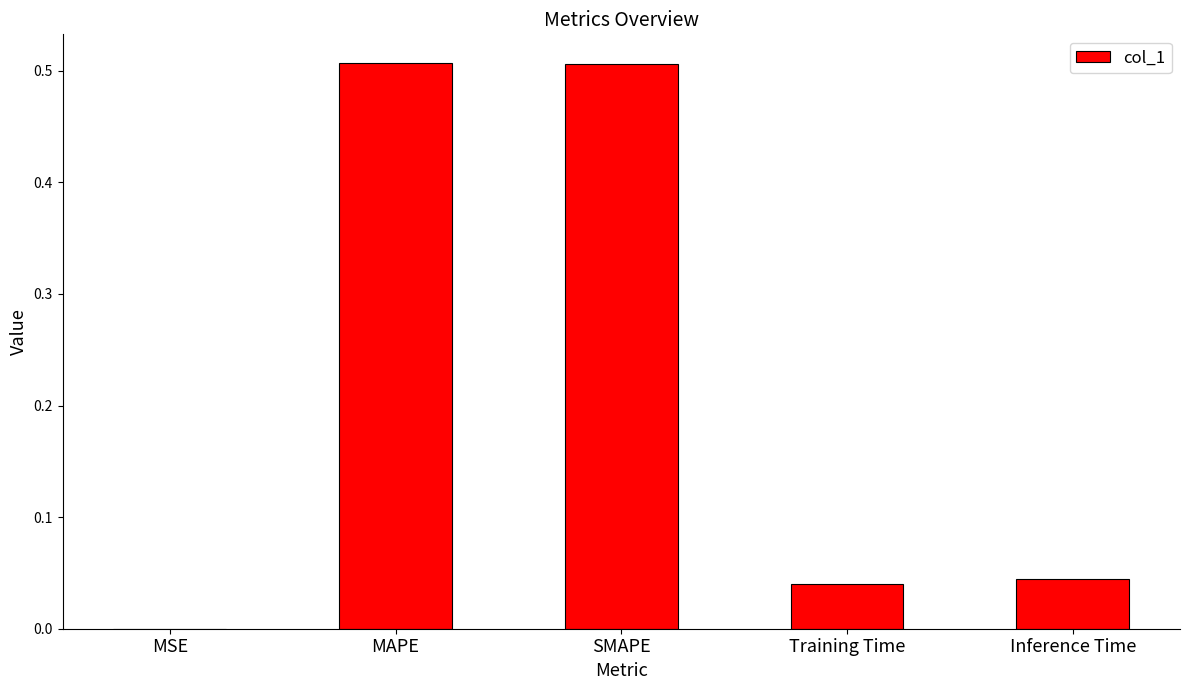

The chart shows a value of 0.0 at MSE. True or false?

True